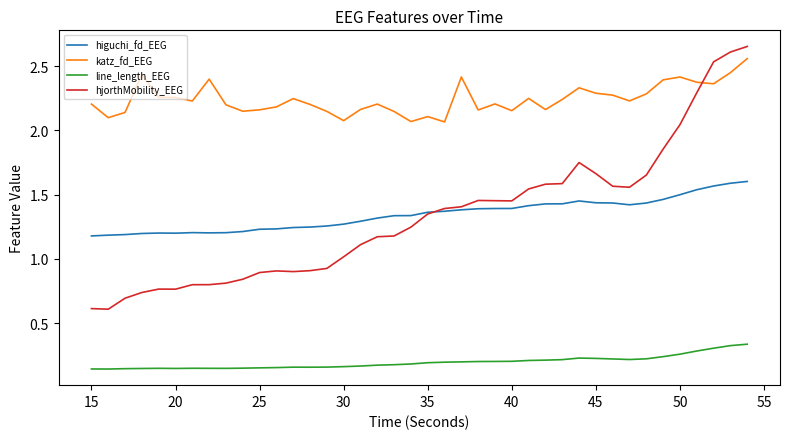

Which series has the largest total across all categories?

katz_fd_EEG